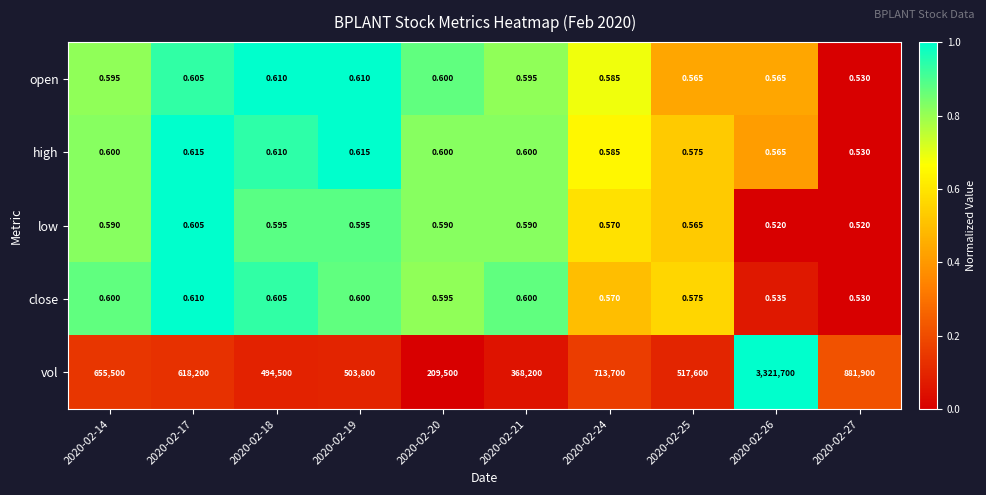

Which series has the widest spread of values?

vol